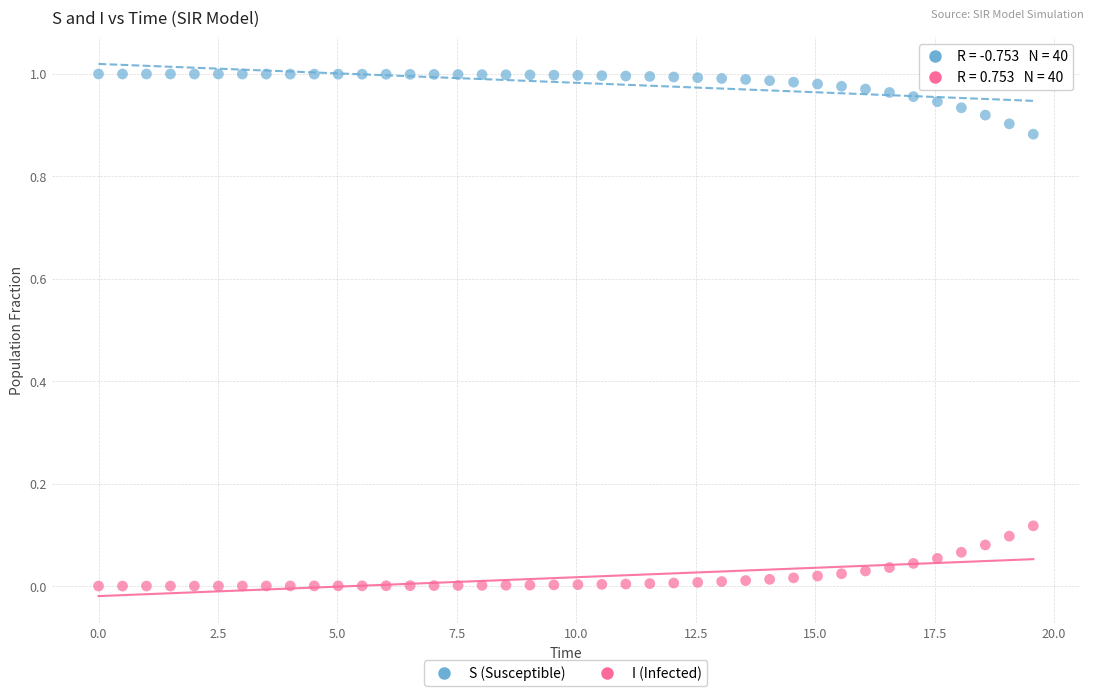

Which series reaches the maximum Y coordinate?

S (Susceptible)